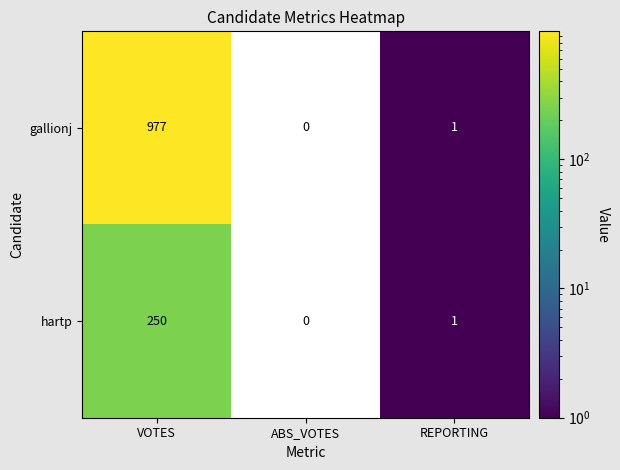

What is the average value of the hartp series?

84